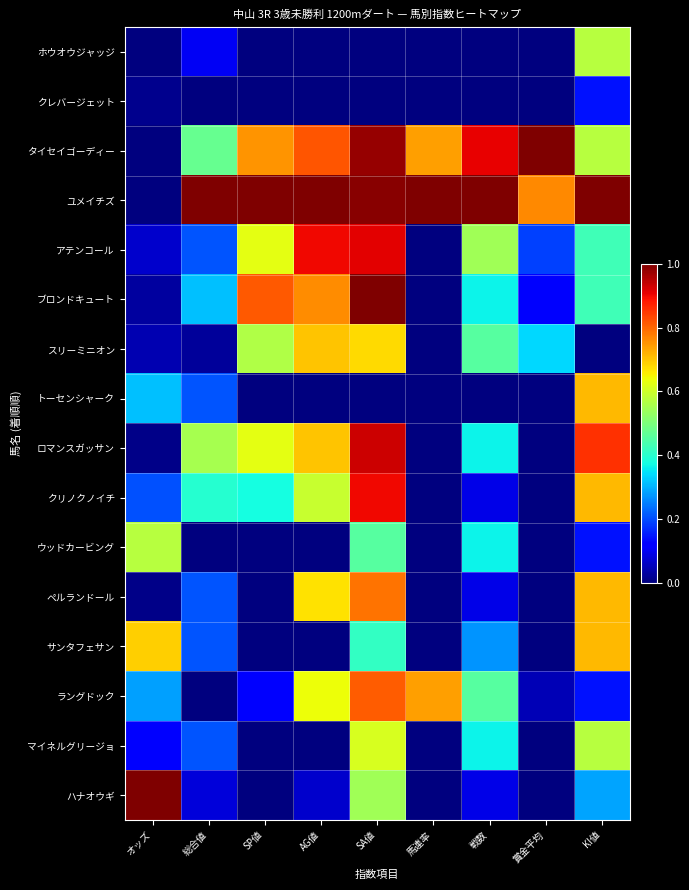

What is the maximum value shown in the chart?

1.0